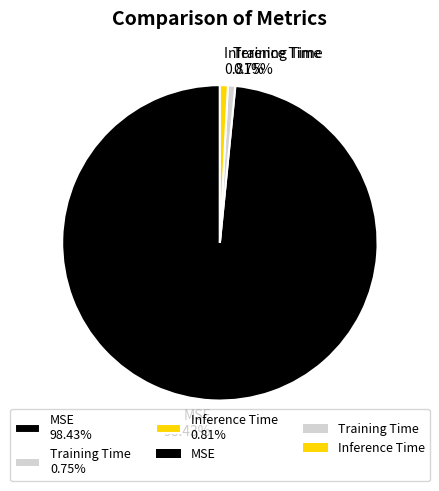

Is the sum of Inference Time 0.81% and Training Time 0.75% greater than half?

No